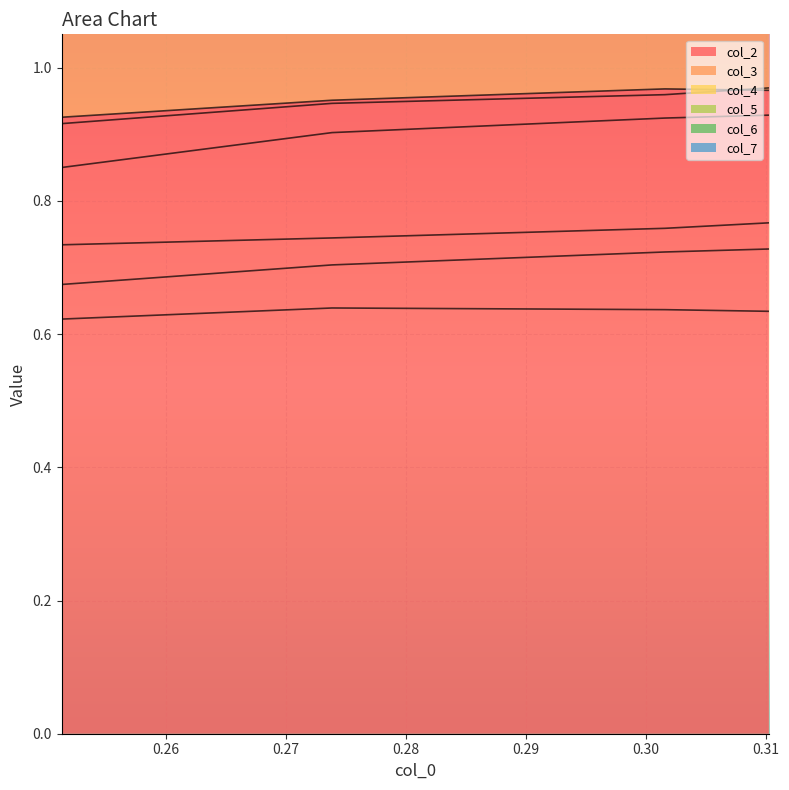

What is the value of the col_6 point at the 3rd from the left?

0.9